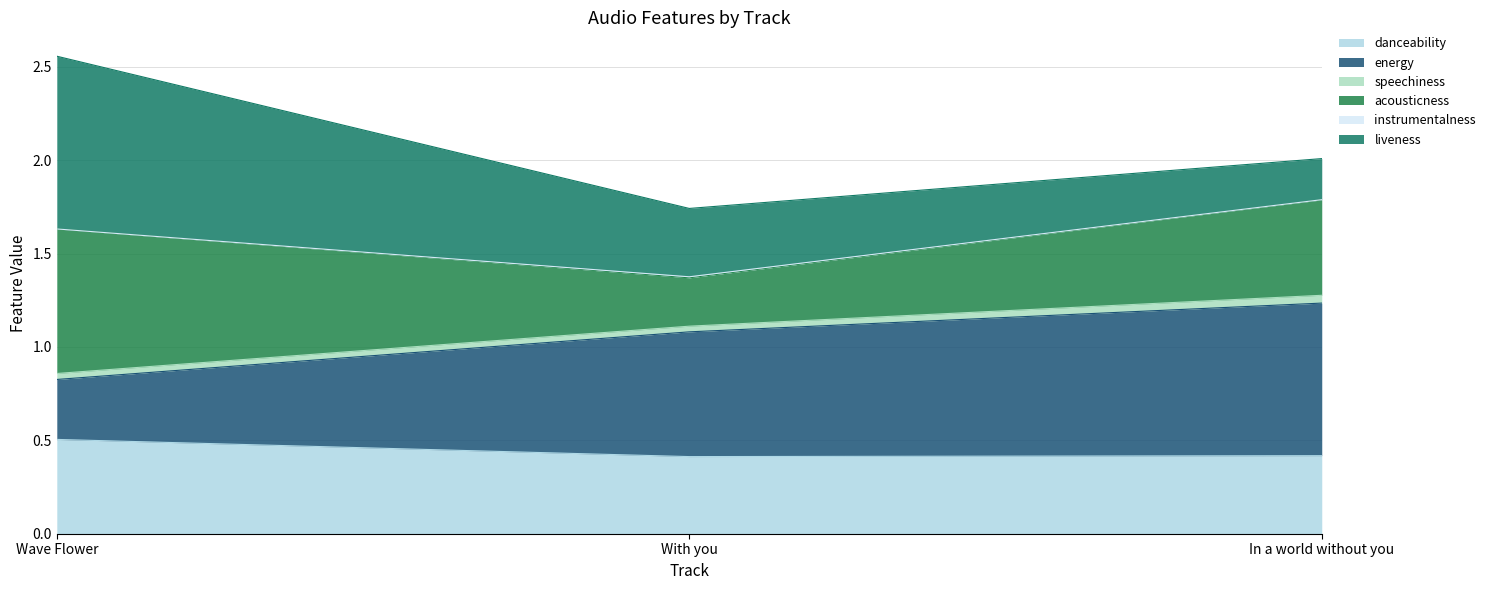

At which category is the sum across all series the highest?

Wave Flower